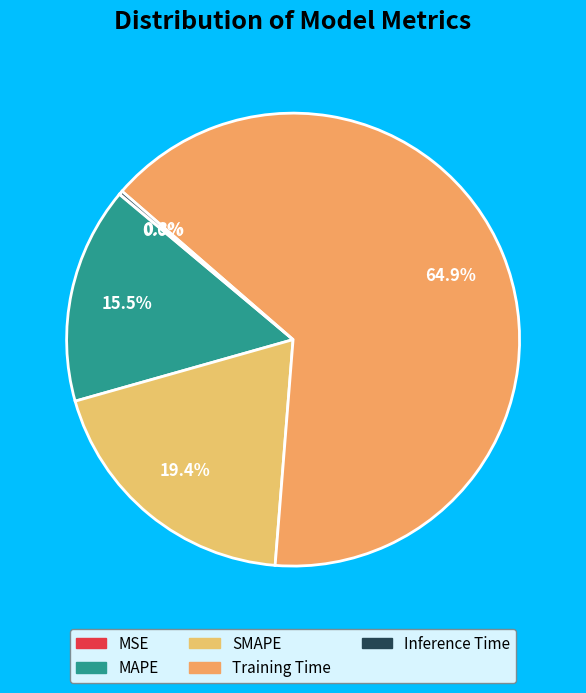

Is Training Time the majority of the pie?

Yes